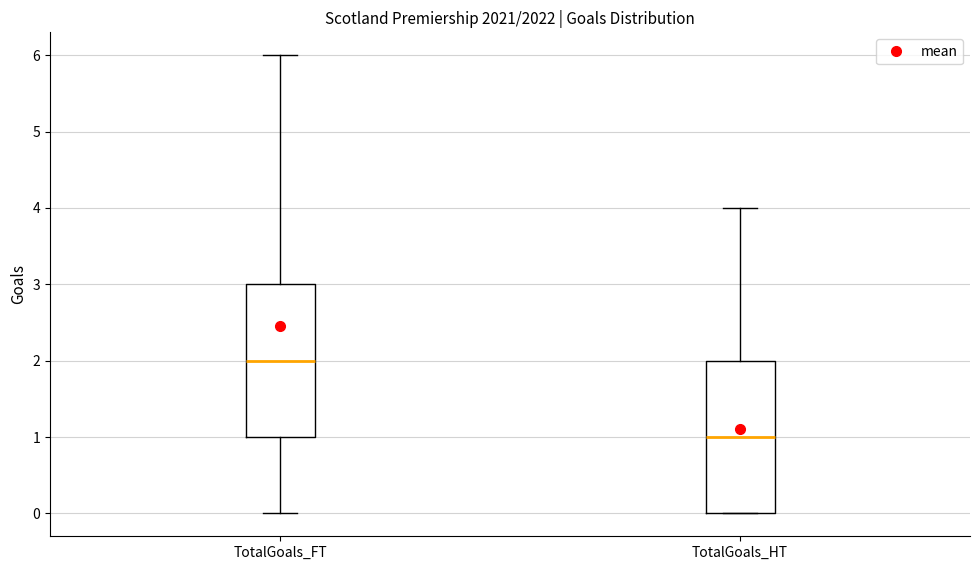

Reading left to right, transcribe this box plot: for each box, give where its median line is, the range the box spans, and where its two whiskers end, as read against the y-axis. The values are not printed on the chart, so give them approximately, as read against the axis.

TotalGoals_FT: median 2, box 1 to 3, whiskers 0 to 6
TotalGoals_HT: median 1, box 0 to 2, whiskers 0 to 4